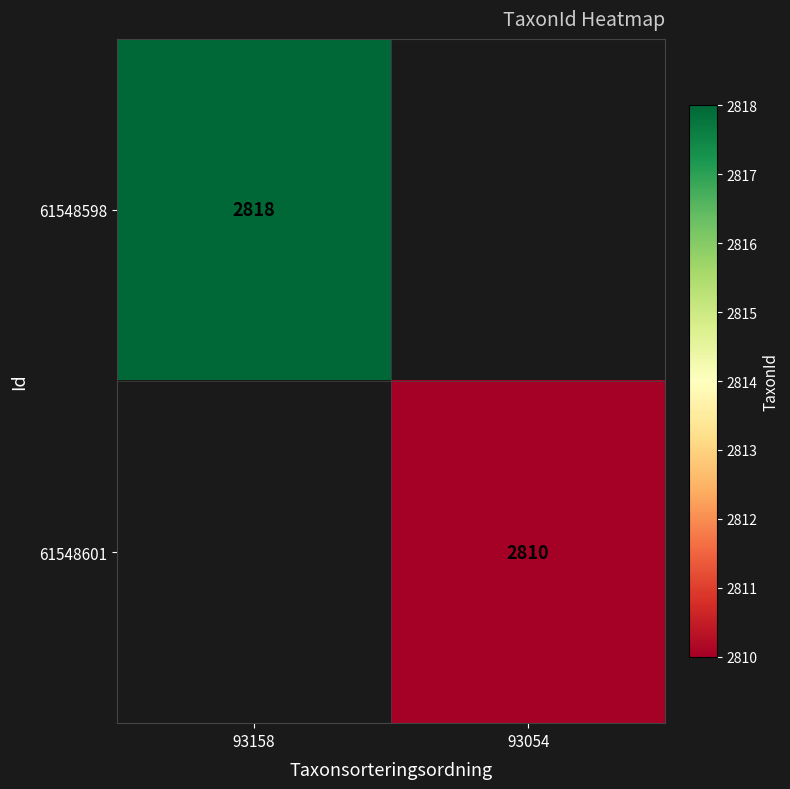

Is the value of 61548598 at 93158 greater than the value of 61548601 at 93054?

Yes